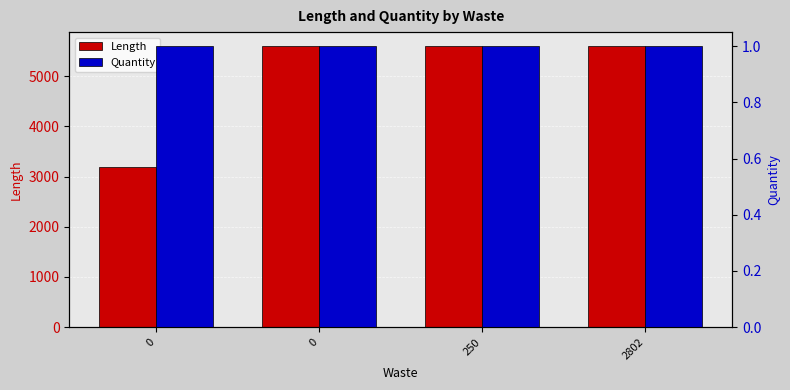

Rank the categories by Length value from lowest to highest.

0, 0, 250, 2802